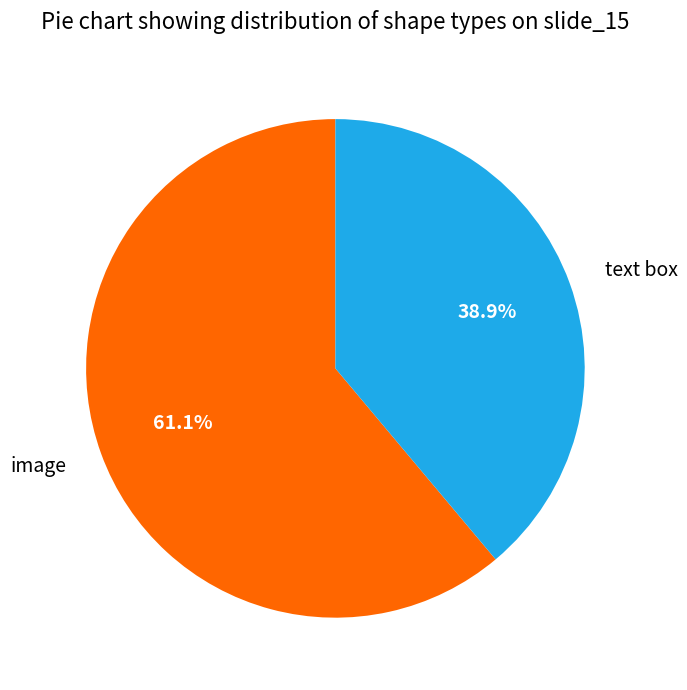

To the nearest percent, what portion does image represent?

61%